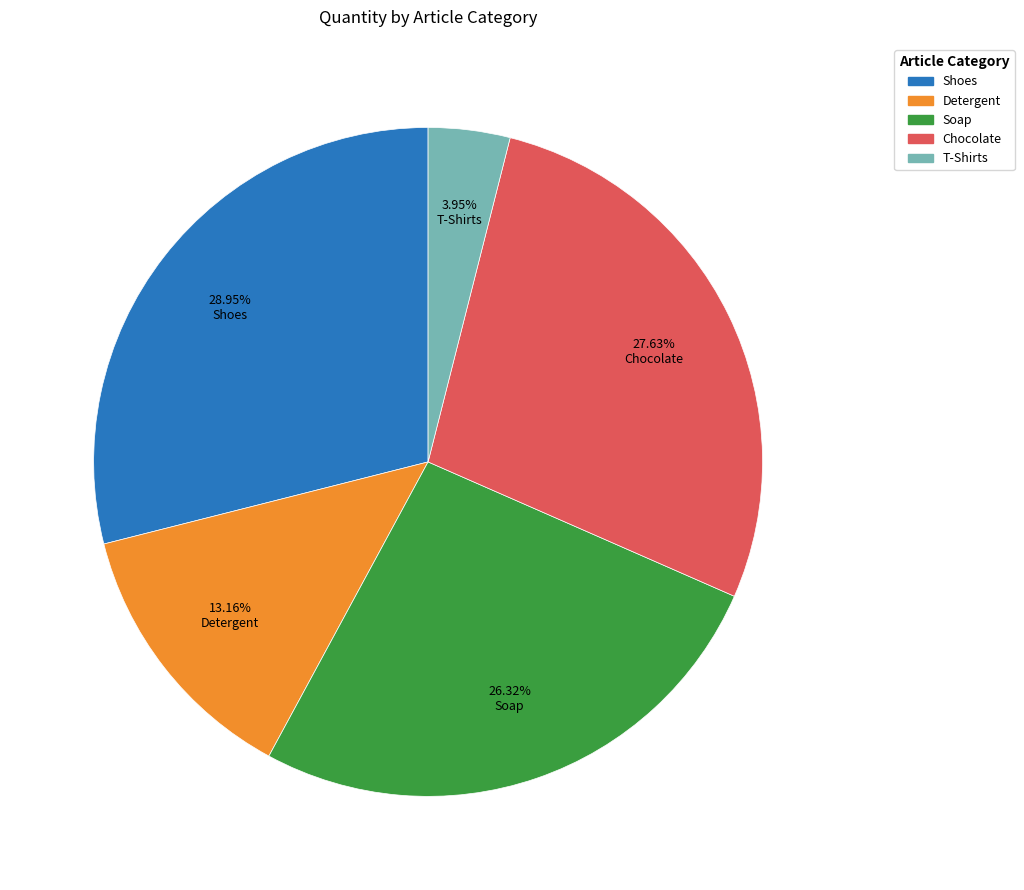

How many segments does this pie chart have?

5